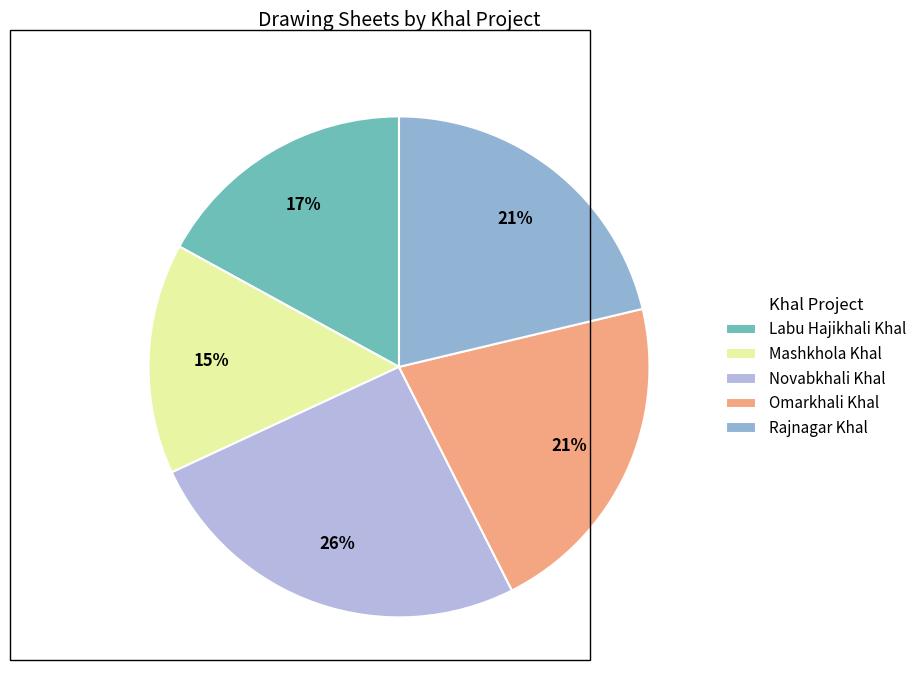

How many segments does this pie chart have?

5